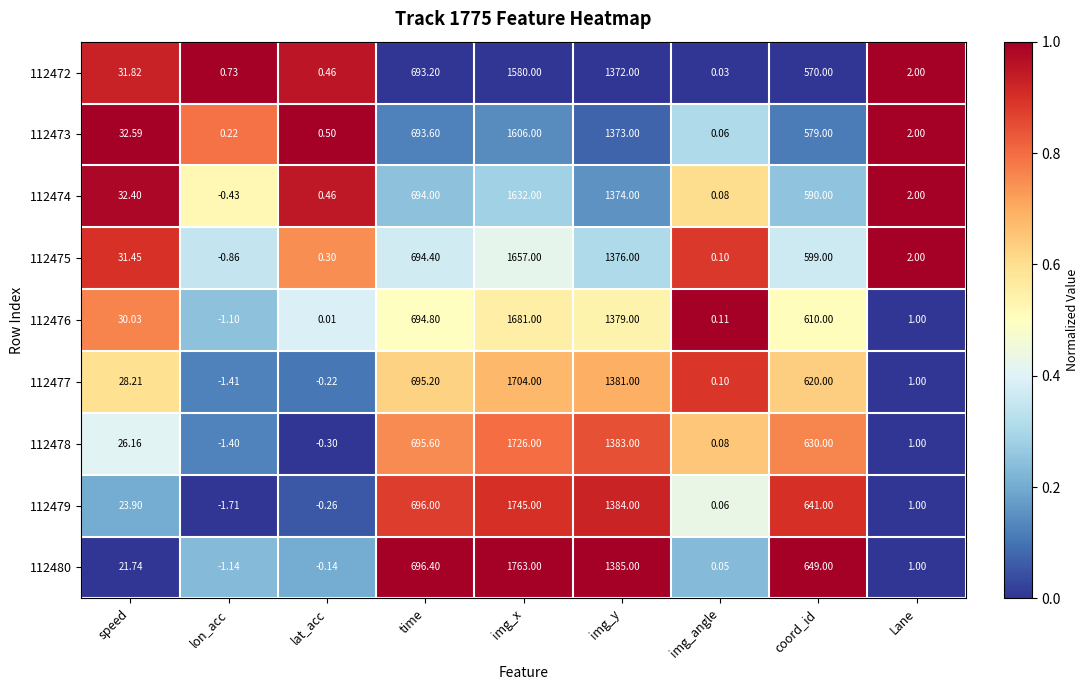

Which series has the largest range (max minus min)?

112480